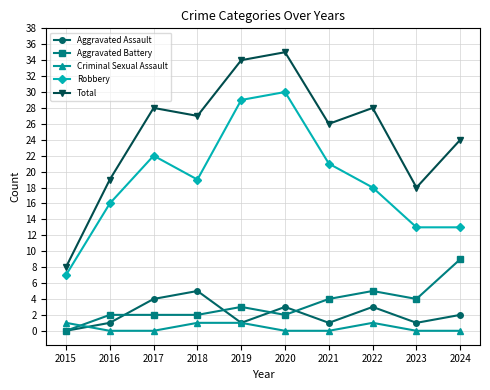

Reading left to right, what are all the values shown in this chart?

Aggravated Assault: 0	1	4	5	1	3	1	3	1	2
Aggravated Battery: 0	2	2	2	3	2	4	5	4	9
Criminal Sexual Assault: 1	0	0	1	1	0	0	1	0	0
Robbery: 7	16	22	19	29	30	21	18	13	13
Total: 8	19	28	27	34	35	26	28	18	24